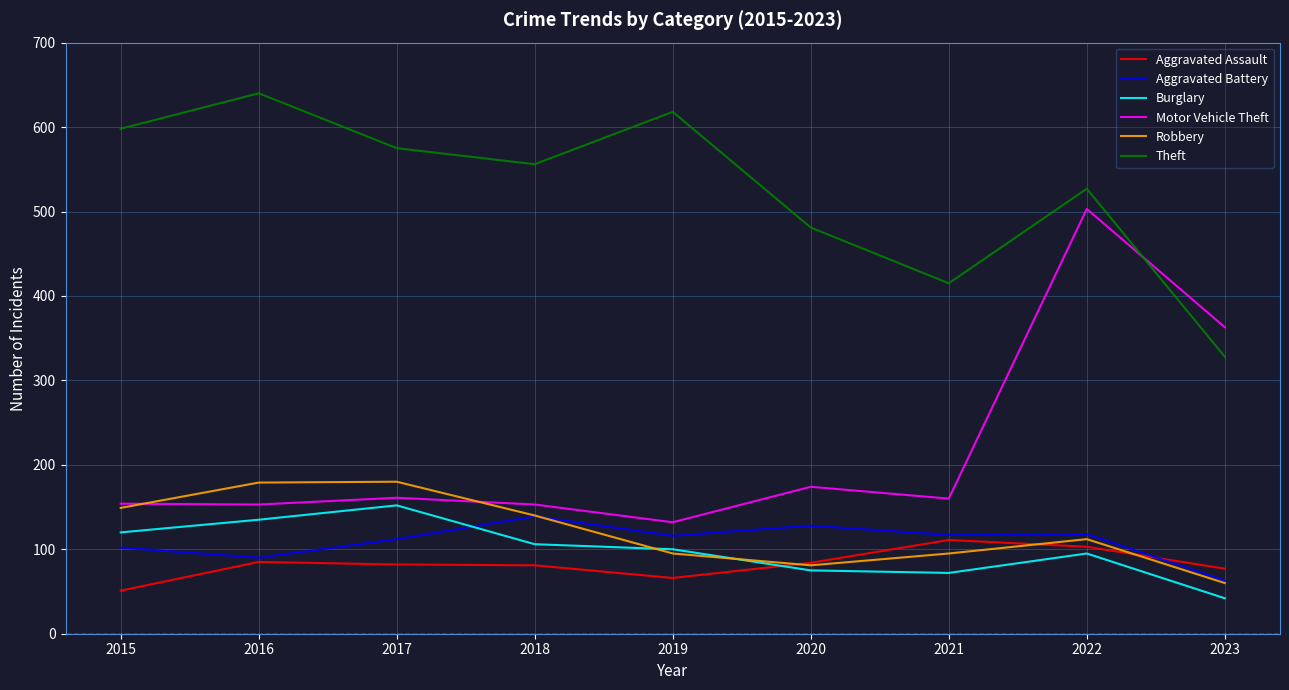

Which series changed the most between 2015 and 2016?

Theft